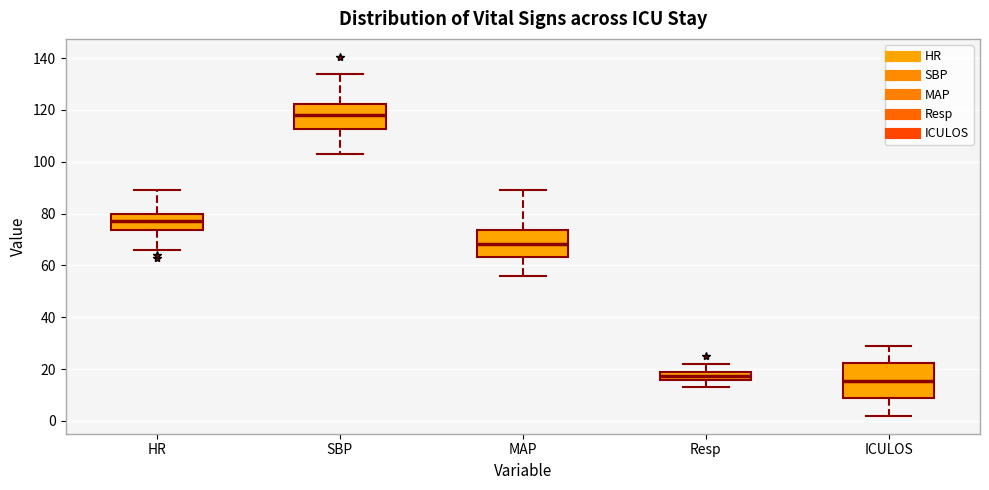

Reading left to right, transcribe this box plot: for each box, give where its median line is, the range the box spans, and where its two whiskers end, as read against the y-axis. The values are not printed on the chart, so give them approximately, as read against the axis.

HR: median 78, box 74 to 80, whiskers 66 to 90
SBP: median 118, box 112 to 122, whiskers 104 to 134
MAP: median 68, box 64 to 74, whiskers 56 to 90
Resp: median 18, box 16 to 20, whiskers 14 to 22
ICULOS: median 16, box 8 to 22, whiskers 2 to 30